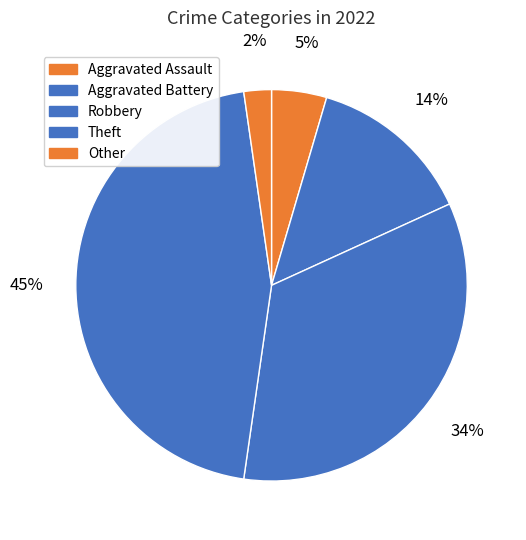

How many segments does this pie chart have?

5